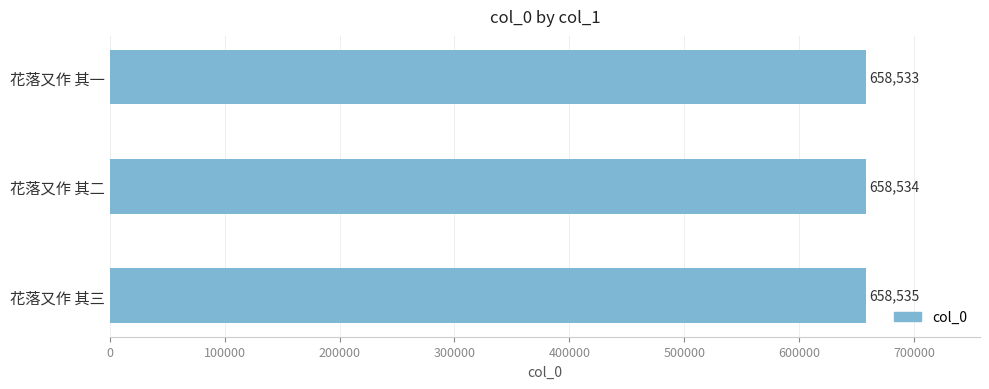

Does the chart contain stacked bars?

No